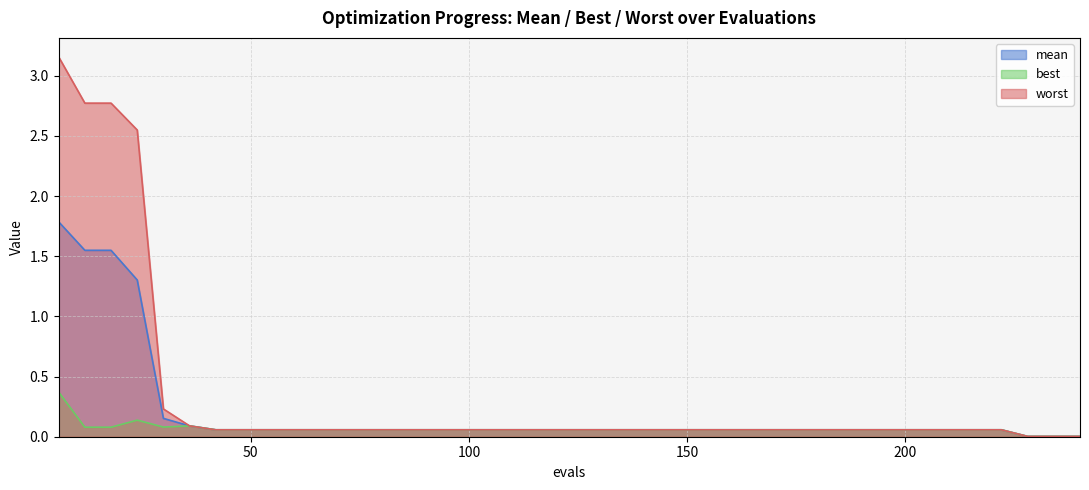

Is it true that best equals 0.0 at 18?

False